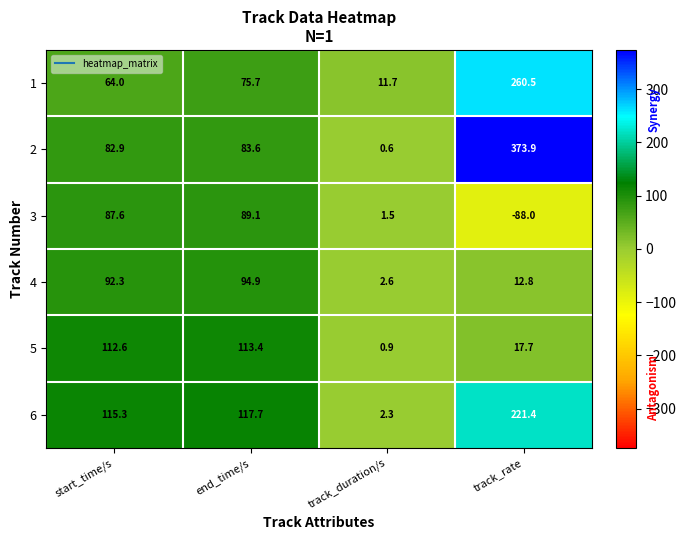

True or false: 6 has a value of 173.5 at start_time/s.

False